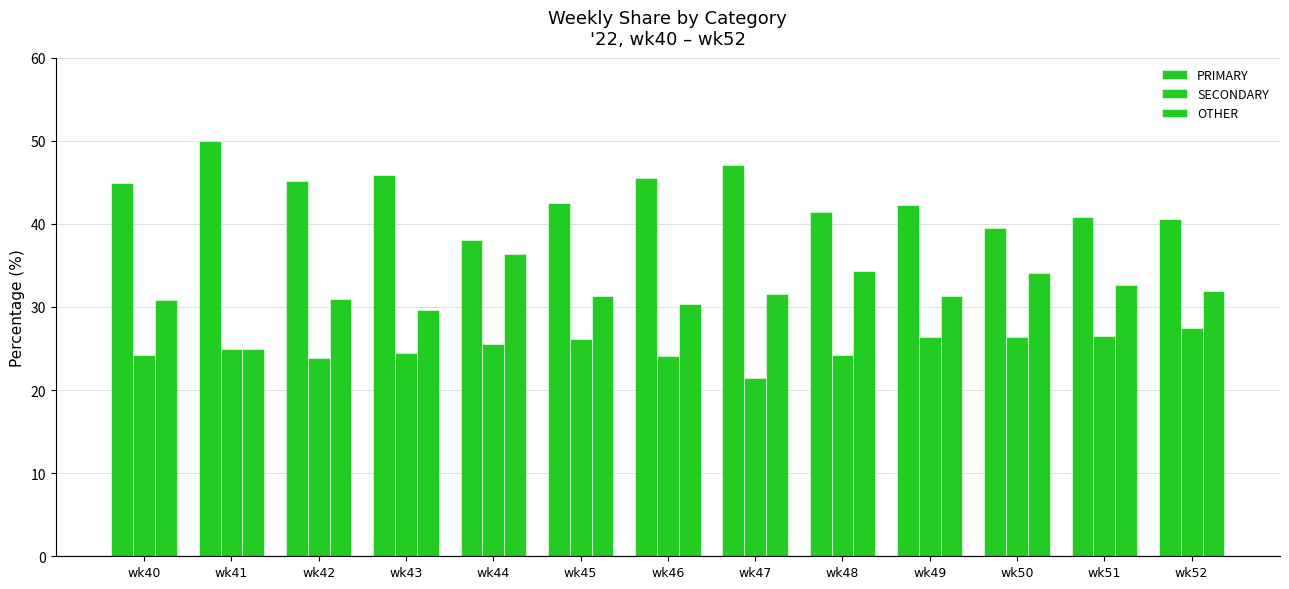

What is the minimum value for SECONDARY?

21.4